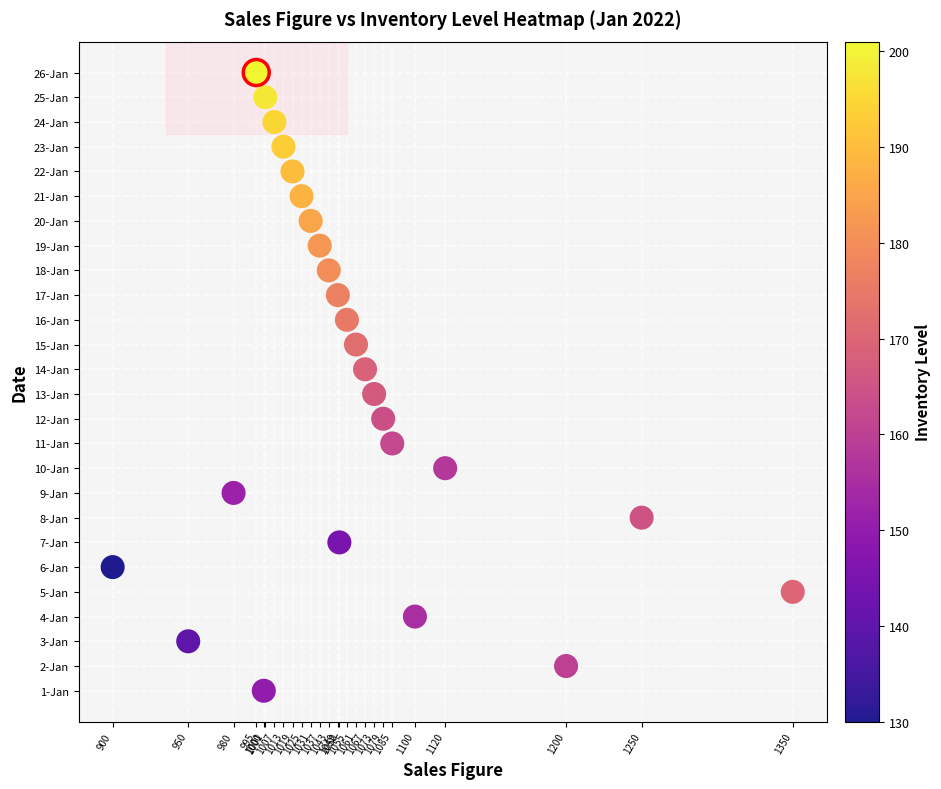

Between 1055 and 1079, which is larger?

1055